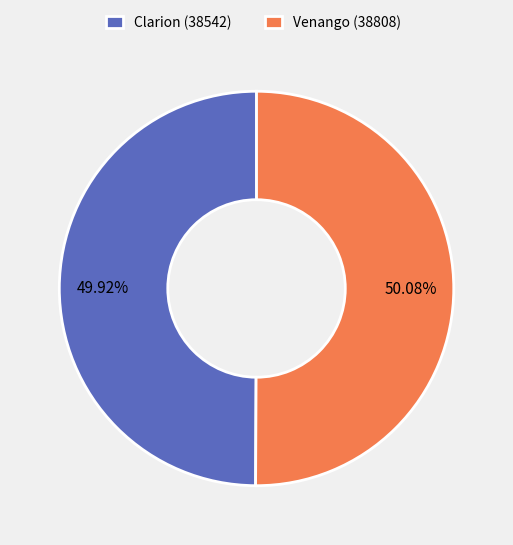

Is the sum of Clarion (38542) and Venango (38808) greater than half?

Yes